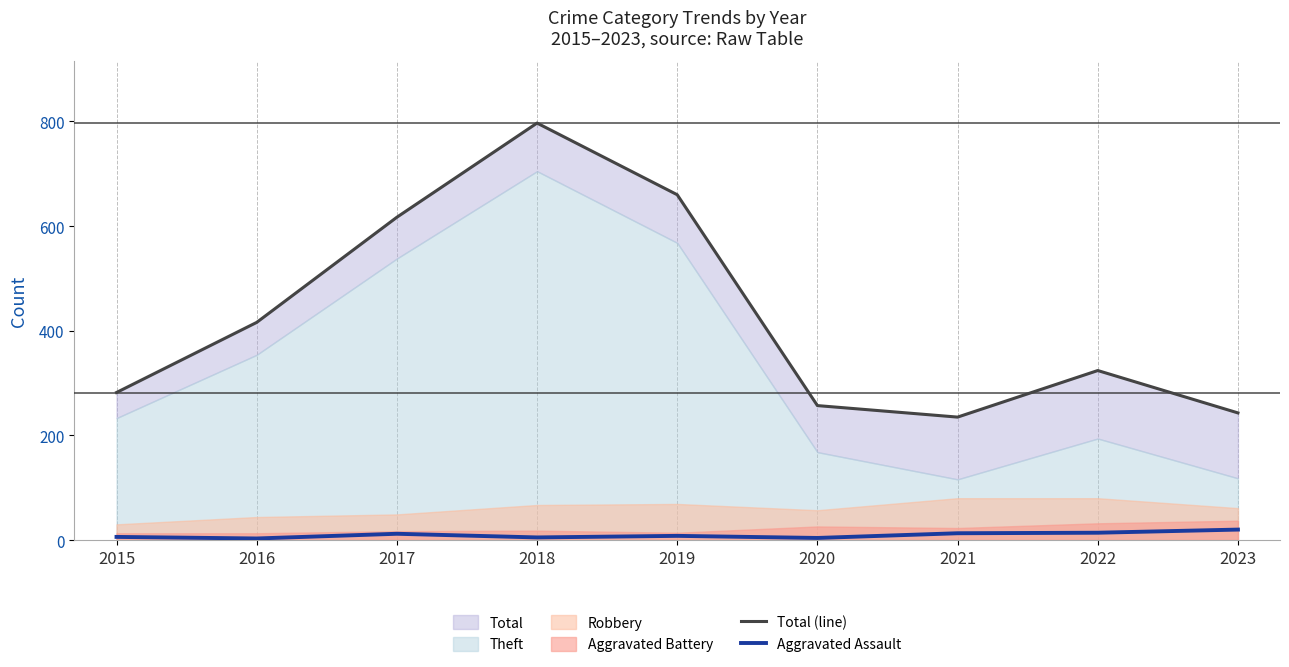

Which category has the highest value in the Aggravated Assault series?

2023